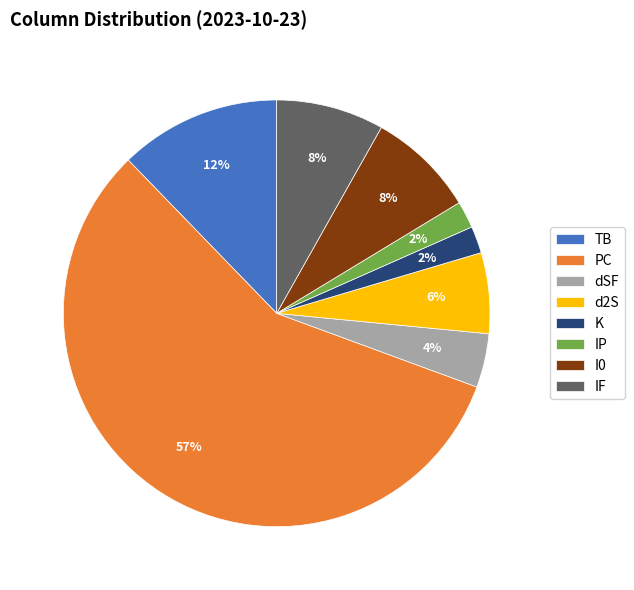

True or false: IF accounts for 8% of the total.

True